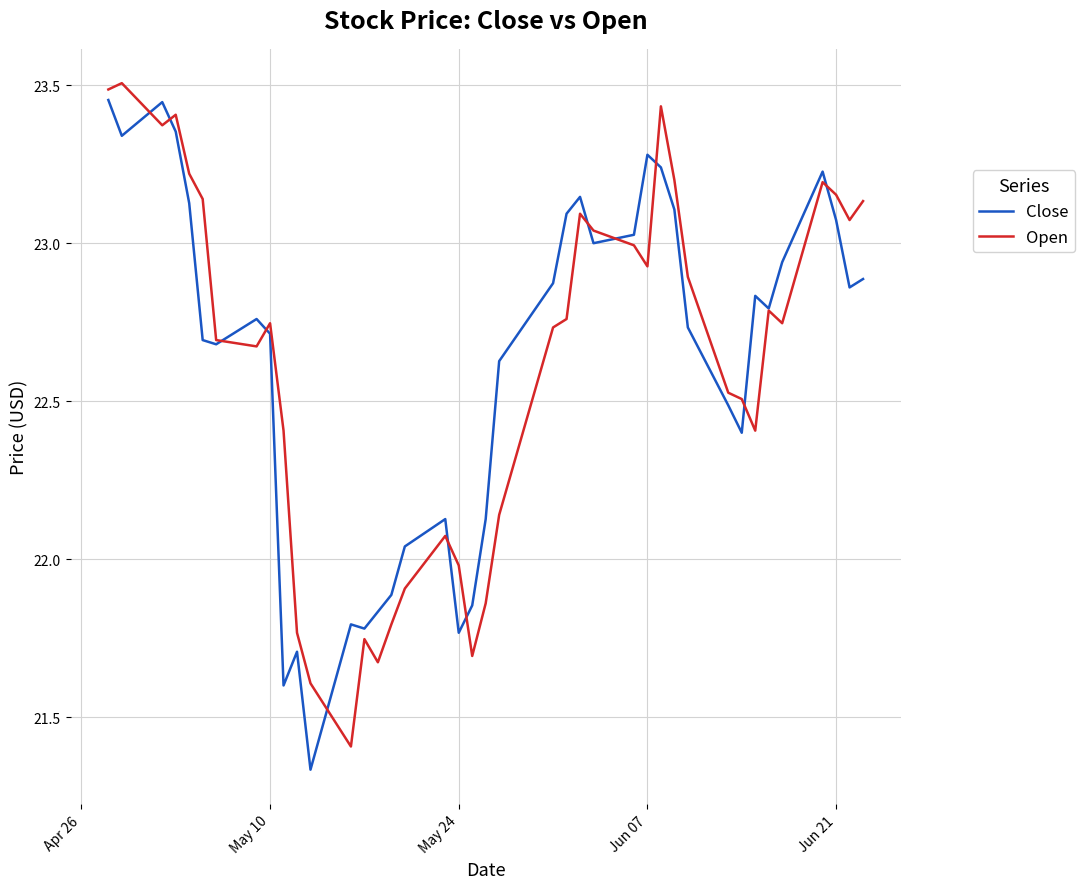

At which category is the sum across all series the highest?

Apr 26